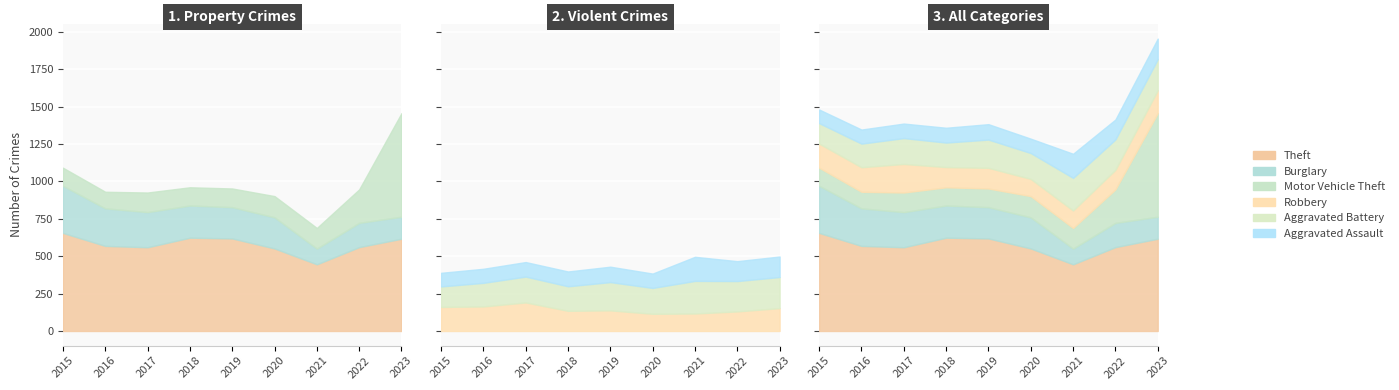

True or false: Robbery has more than 0 interior local peaks.

True